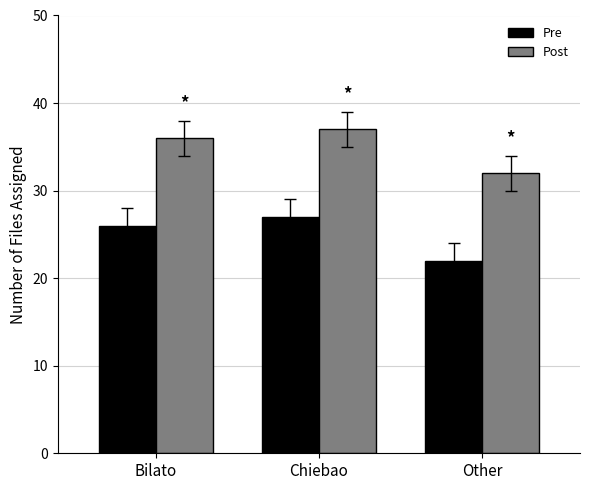

At which label does Post reach its minimum?

Other